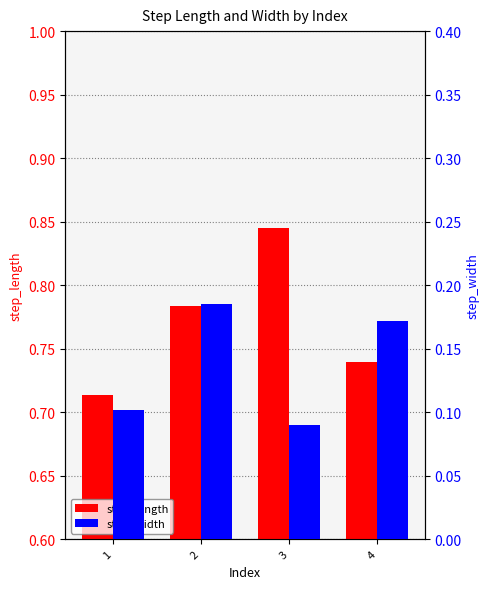

What is the sum of the step_length values at 3 and 2?

1.6